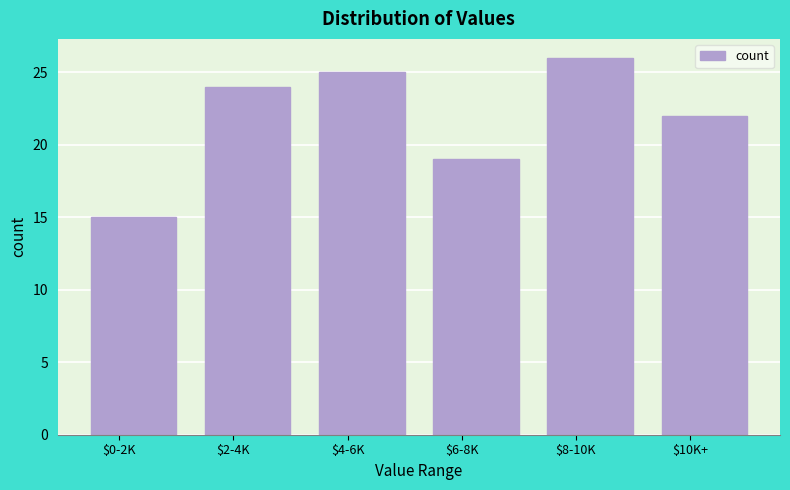

Reading right to left, transcribe all the data shown in this chart.

22	26	19	25	24	15